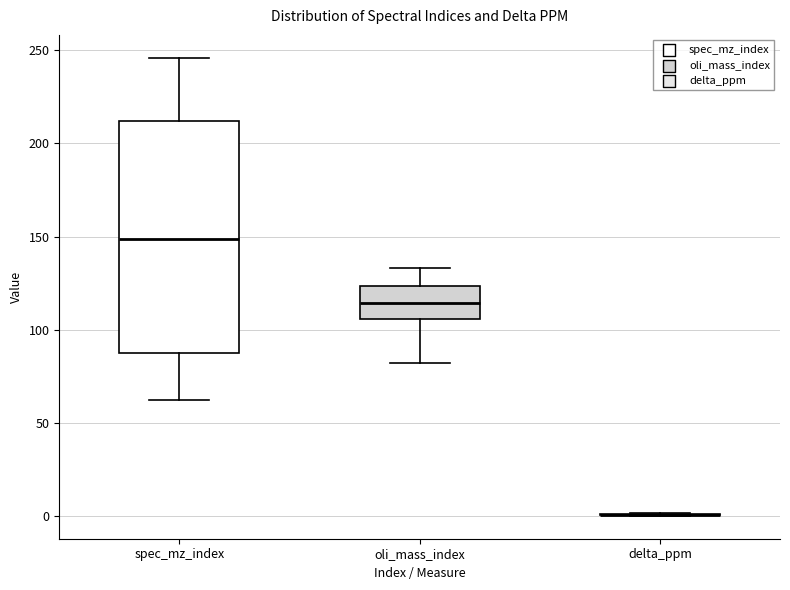

Reading left to right, read every box against the y-axis: the position of its median line, the range the box covers, and the ends of its whiskers. The values are not printed on the chart, so give them approximately, as read against the axis.

spec_mz_index: median 150, box 85 to 210, whiskers 60 to 245
oli_mass_index: median 115, box 105 to 125, whiskers 80 to 135
delta_ppm: box collapsed to a line at 0, whiskers 0 to 0